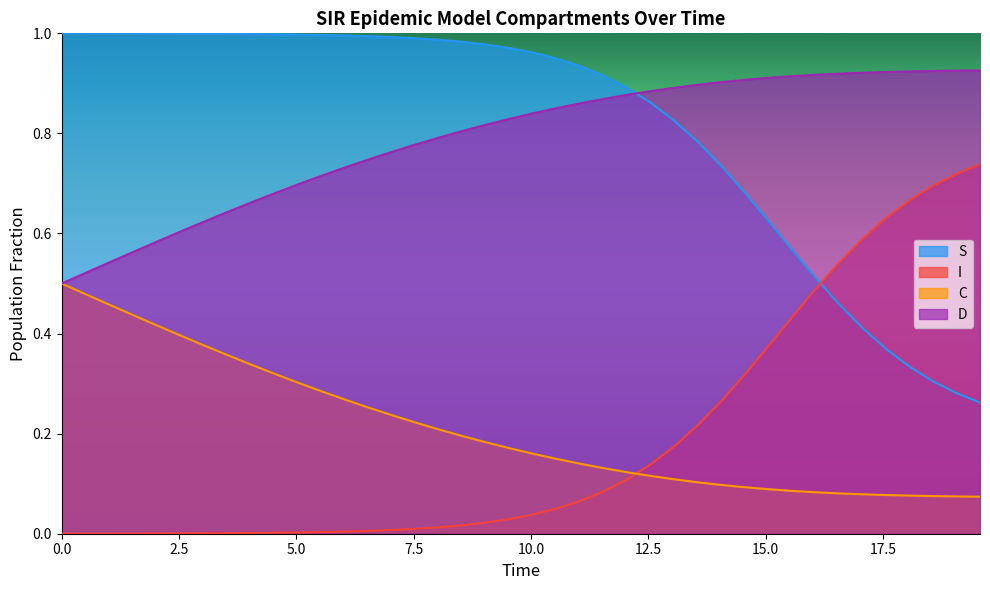

True or false: I and D intersect in this chart.

False